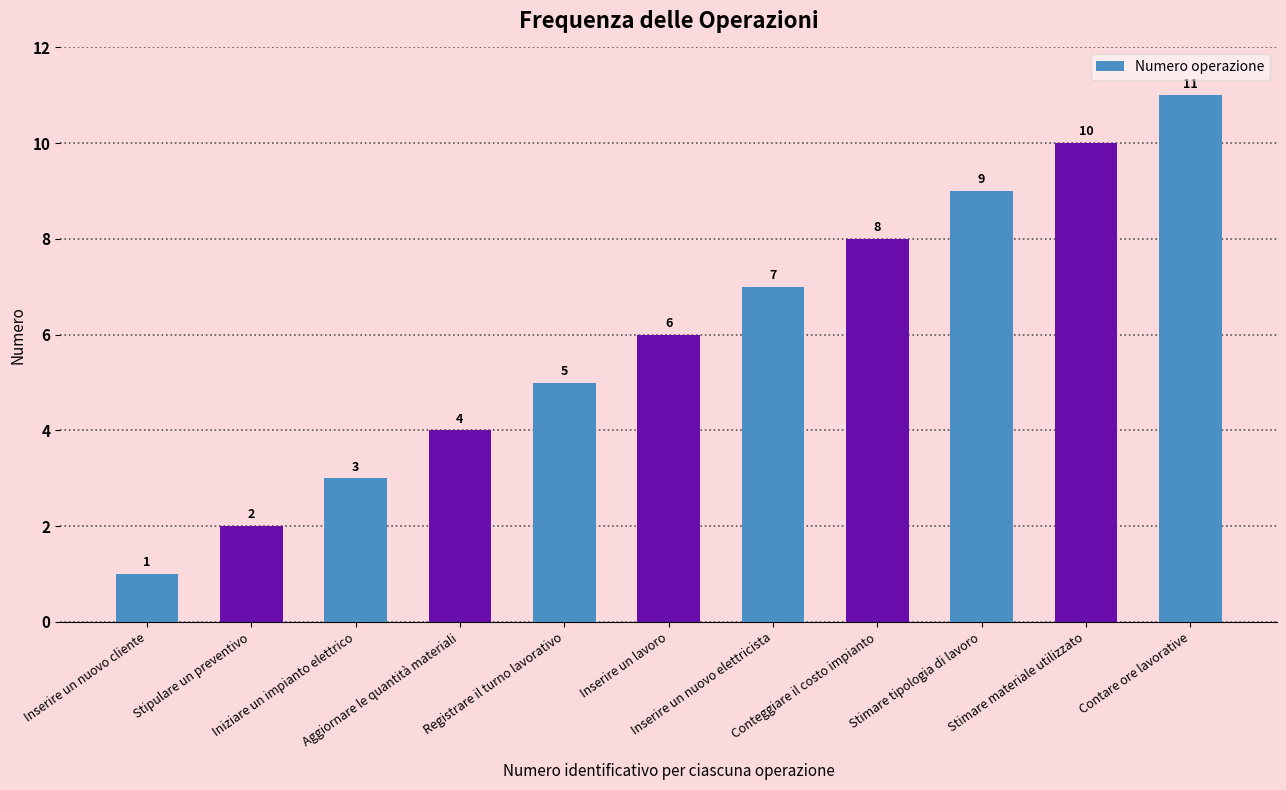

Rank the categories by value from highest to lowest.

Contare ore lavorative, Stimare materiale utilizzato, Stimare tipologia di lavoro, Conteggiare il costo impianto, Inserire un nuovo elettricista, Inserire un lavoro, Registrare il turno lavorativo, Aggiornare le quantità materiali, Iniziare un impianto elettrico, Stipulare un preventivo, Inserire un nuovo cliente